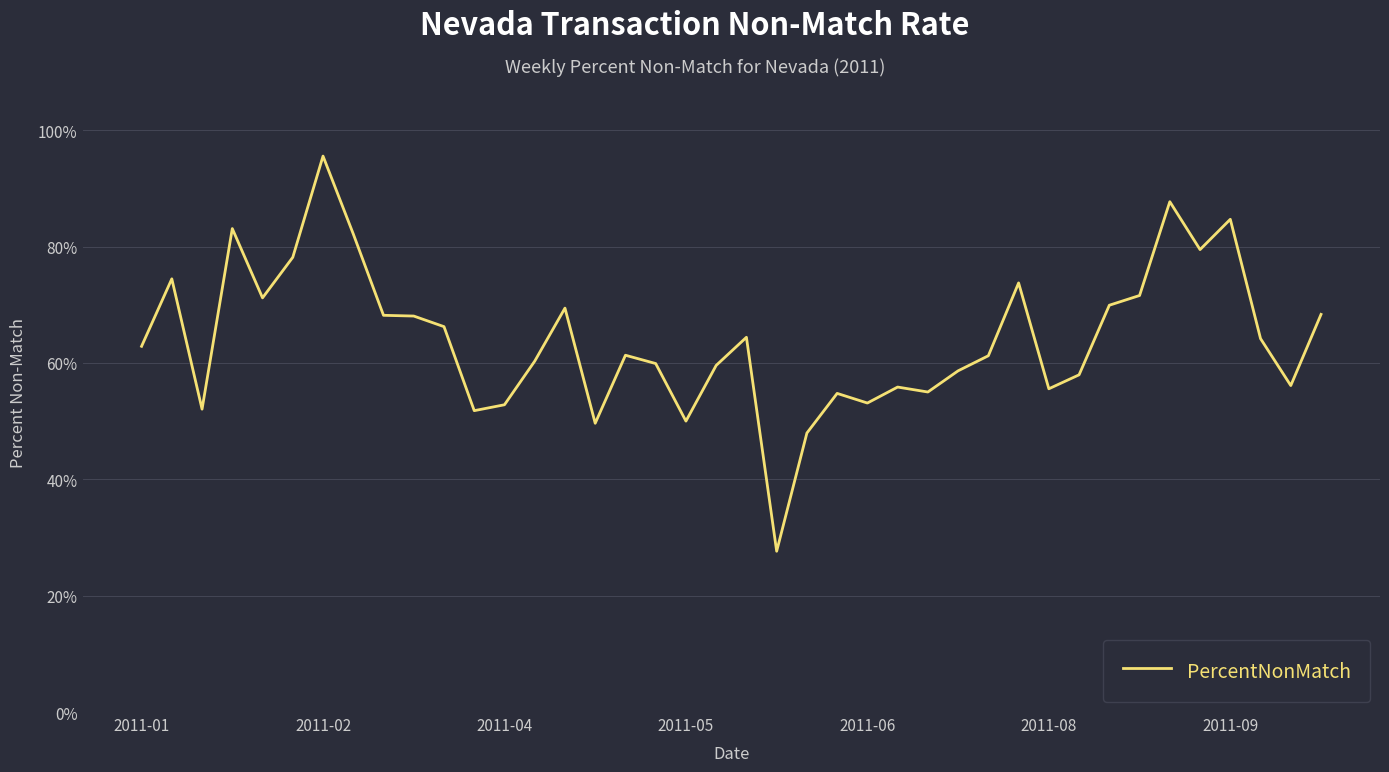

What is the maximum value shown in the chart?

95.5